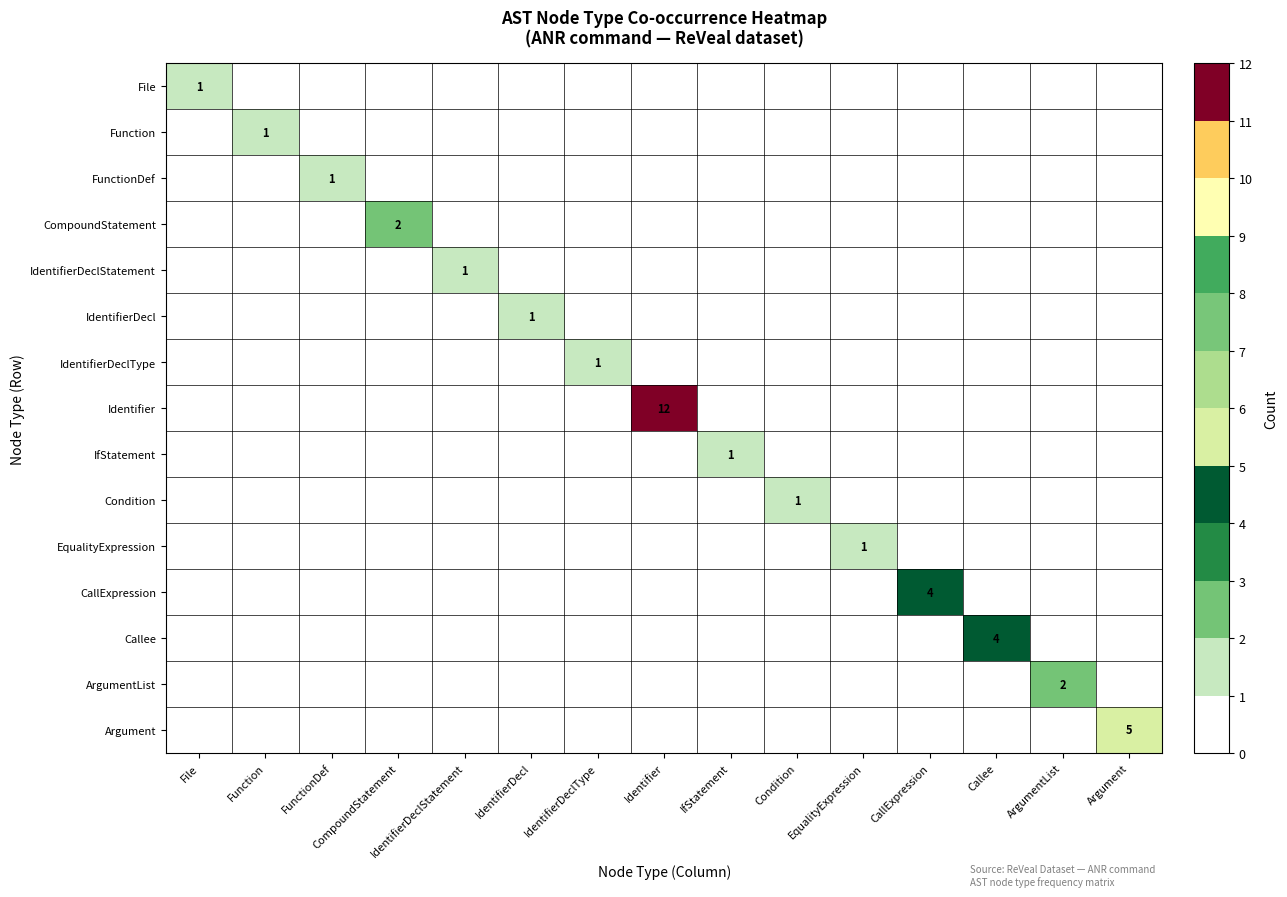

True or false: IdentifierDeclType has a value of 0 at IdentifierDeclType.

False